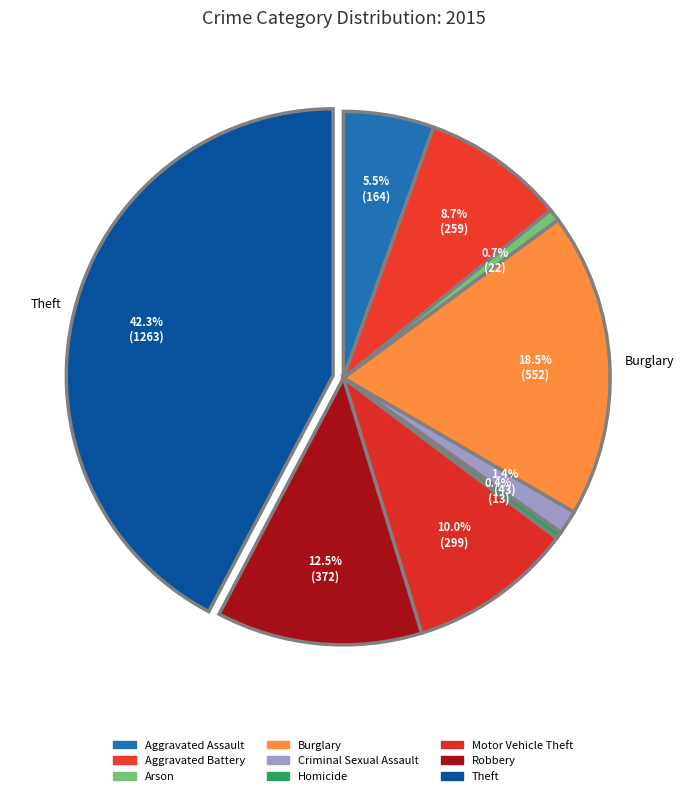

The Motor Vehicle Theft slice represents 3% of the pie. True or false?

False